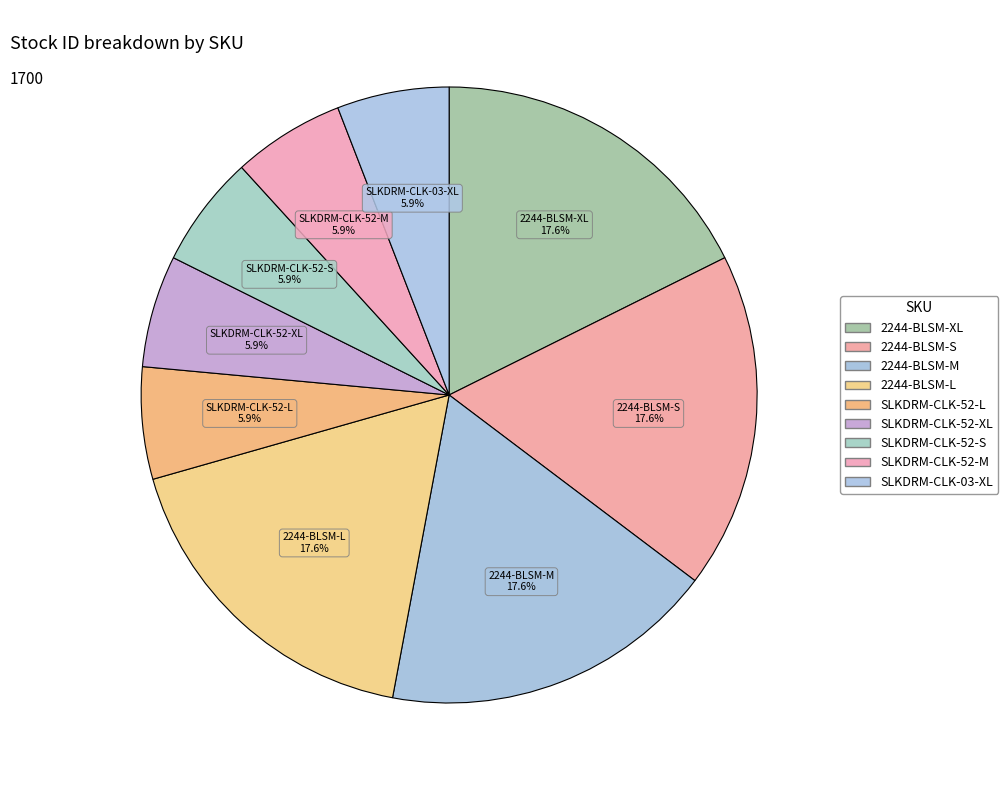

Count the number of slices in the pie.

9